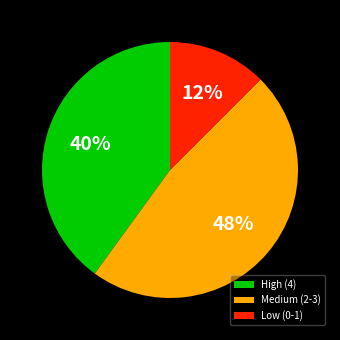

True or false: Medium (2-3) accounts for 55% of the total.

False